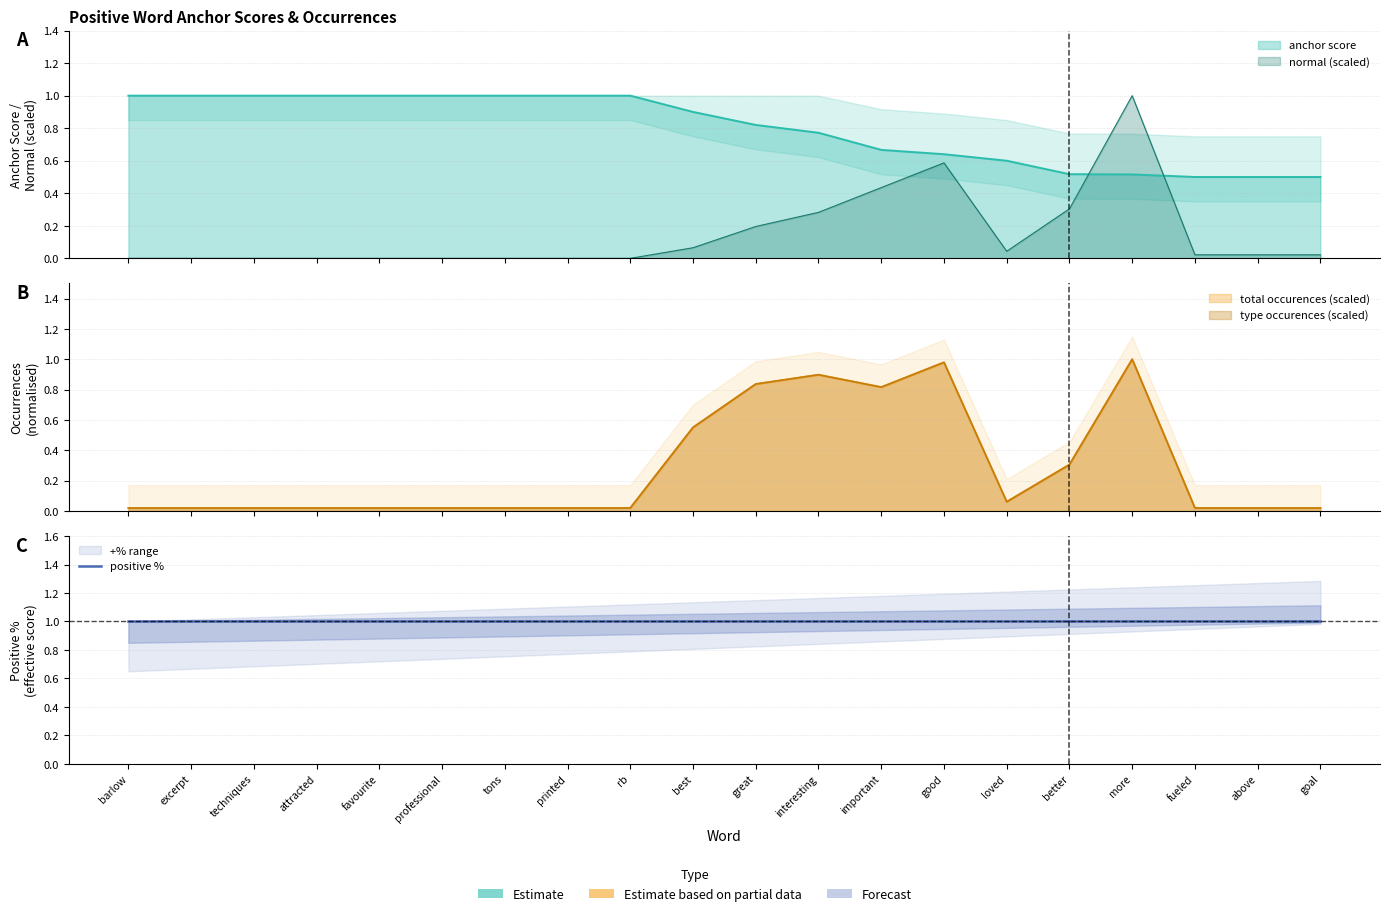

Is the value of normal at important greater than the value of total_occurences at interesting?

No